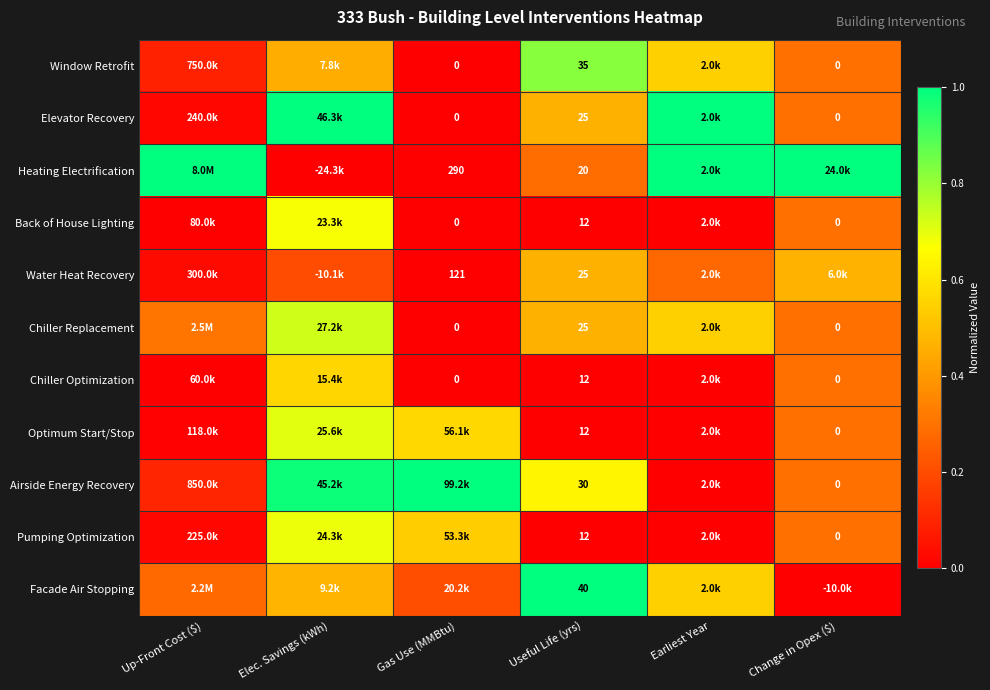

Which category has the lowest value in the Water Heat Recovery series?

Gas Use (MMBtu)